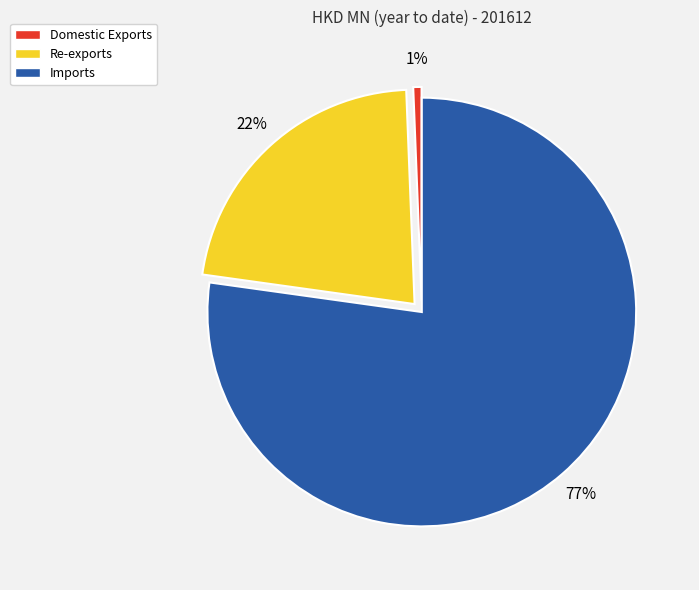

Which category has the smallest portion of the pie?

Domestic Exports